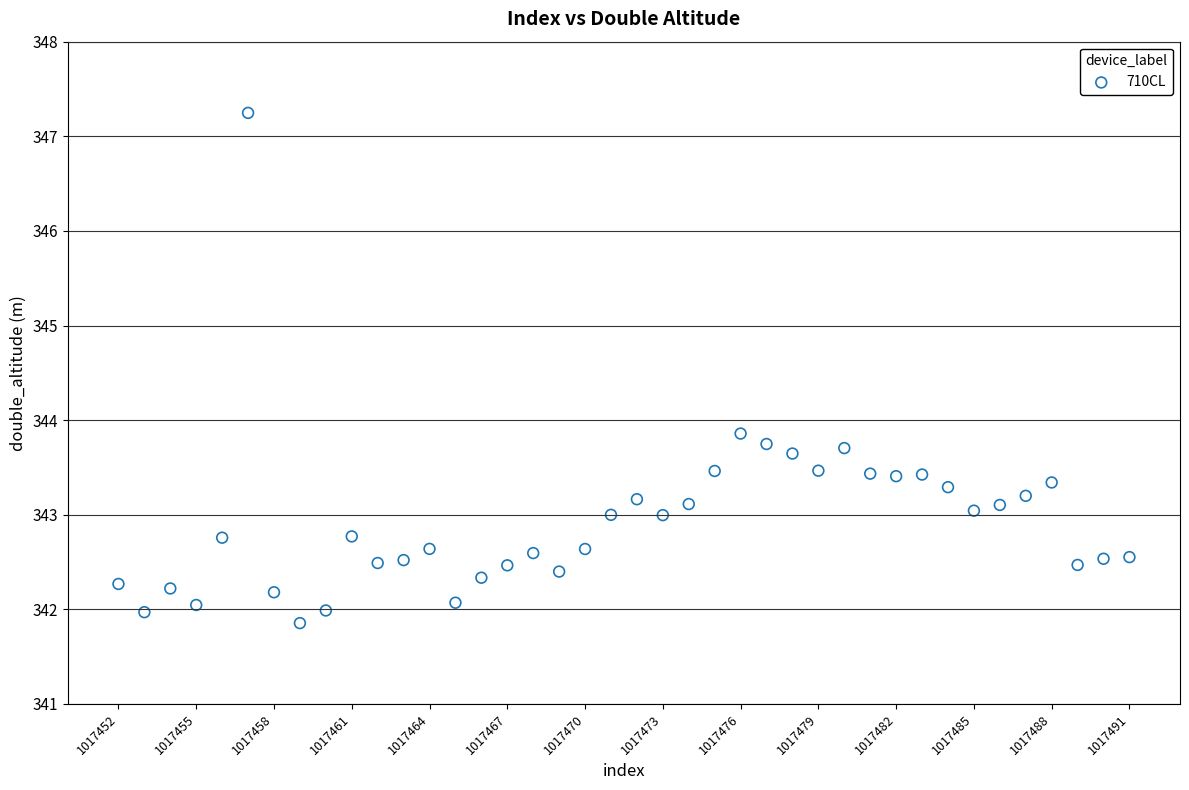

What is the range of Y values (max minus min)?

5.4